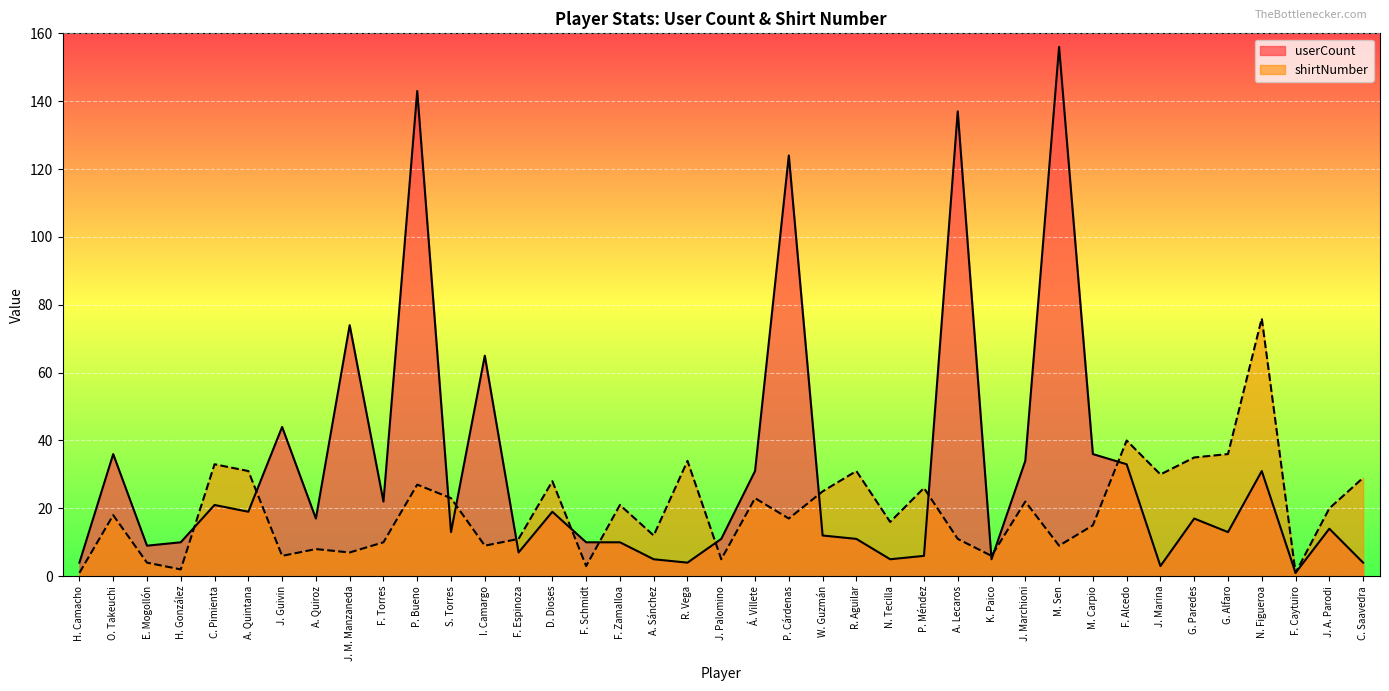

Between J. Guivin and I. Camargo, which is larger?

I. Camargo